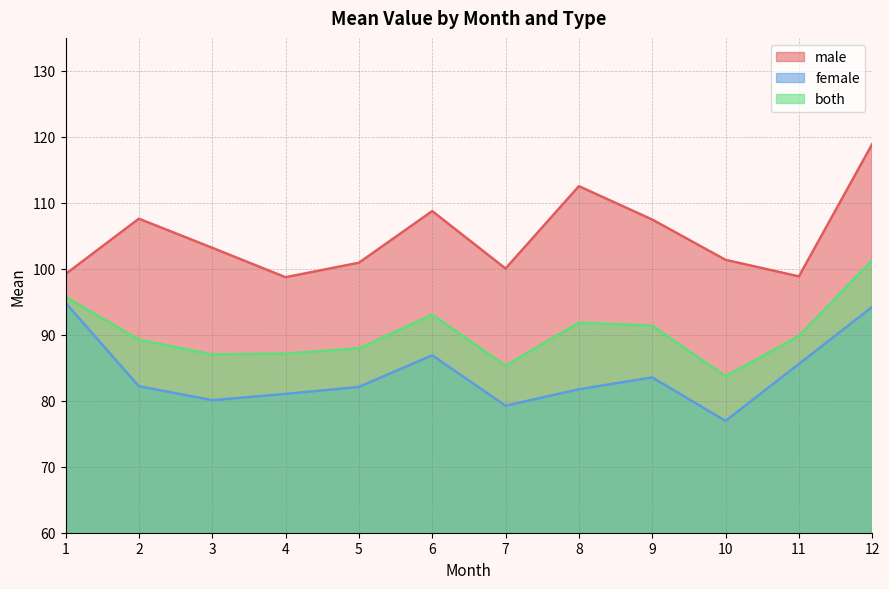

What is the difference between the highest and lowest values at 9?

23.9